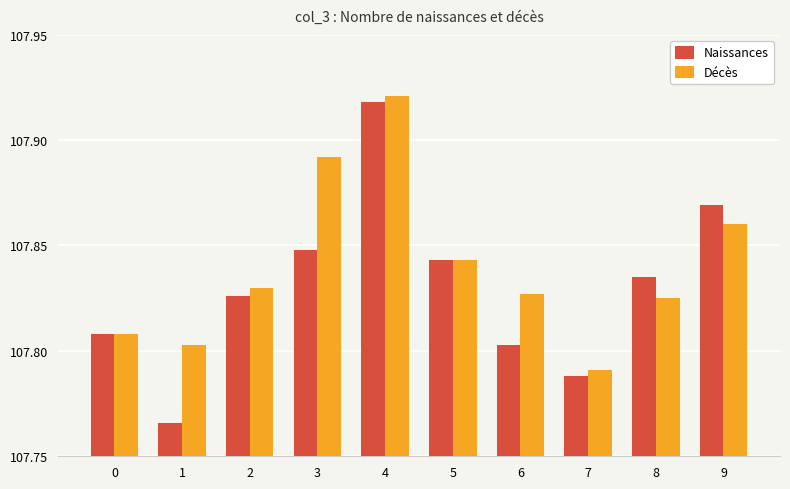

How many groups of bars are there?

10